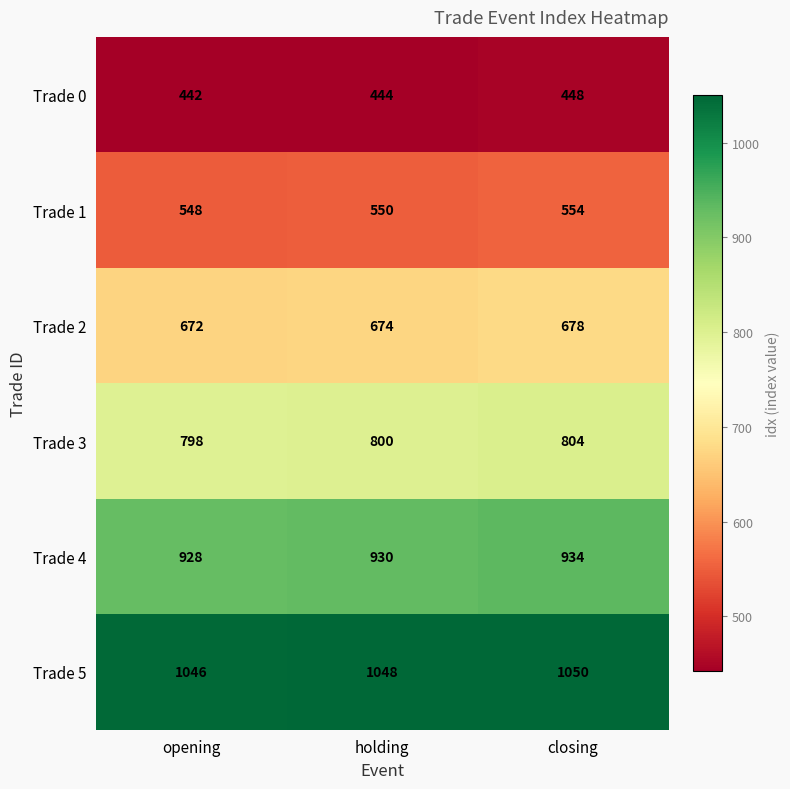

What is the sum of the Trade 0 values at closing and opening?

890